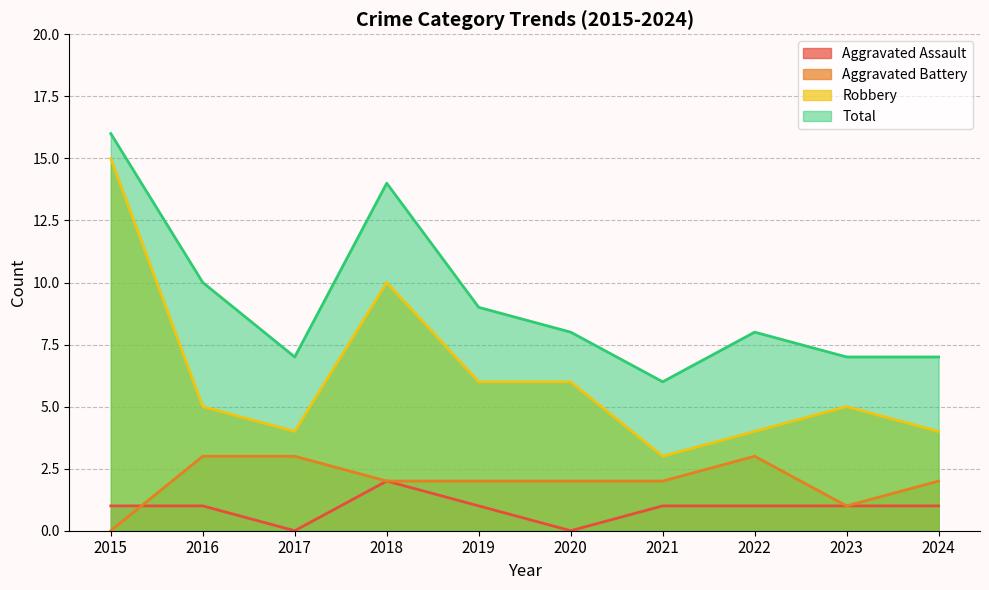

At which label does Total reach its peak?

2015